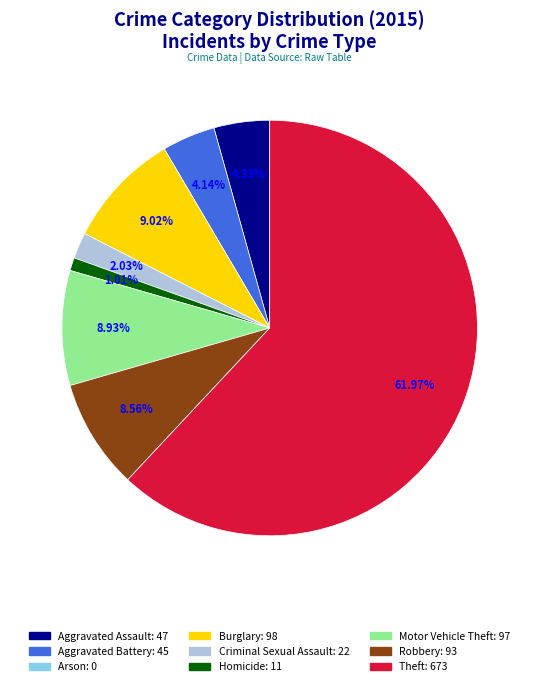

Does Aggravated Battery represent more than half of the total?

No